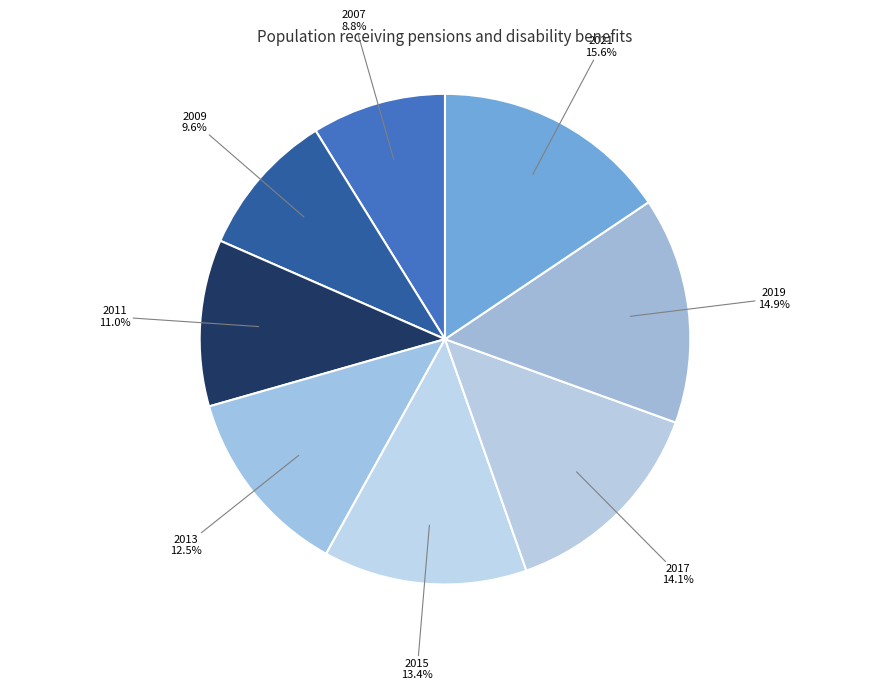

How many slices are in this pie chart?

8